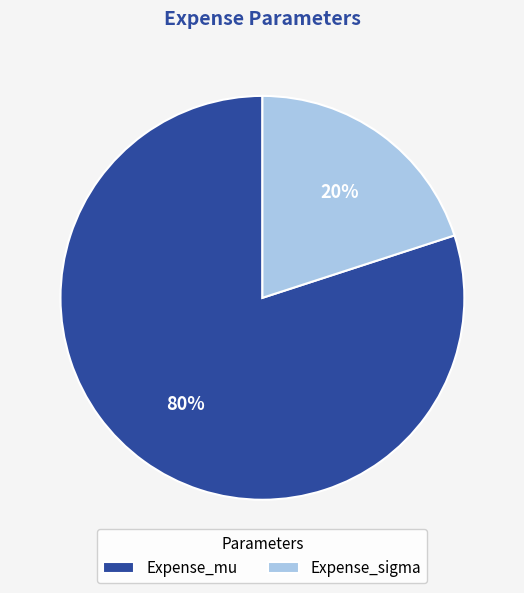

How many slices are in this pie chart?

2